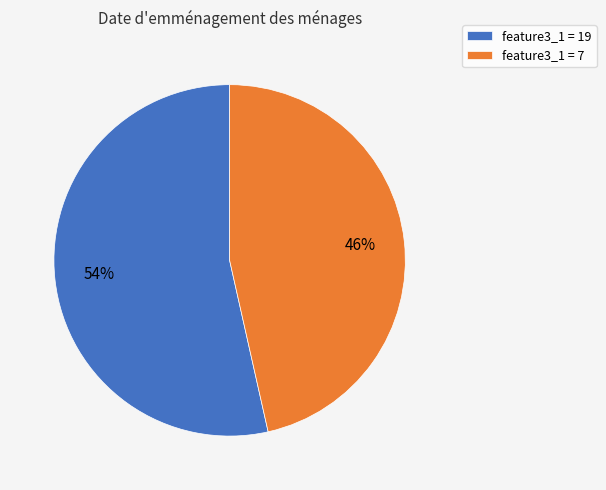

To the nearest percent, what percentage of the pie is feature3_1 = 19?

54%